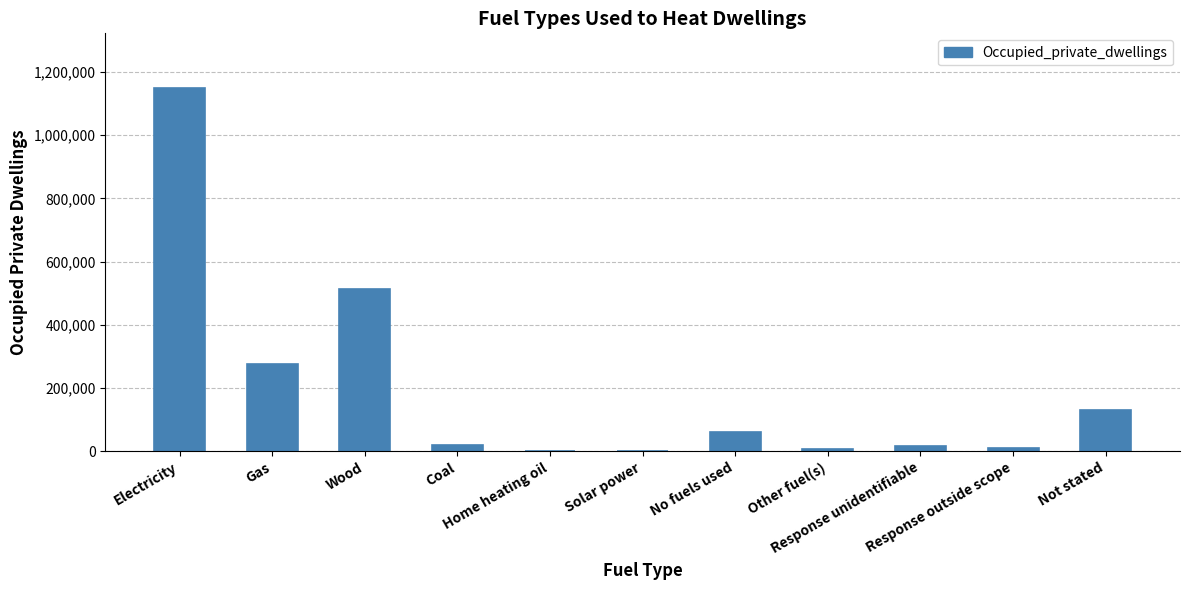

What is the greatest value displayed?

1150047